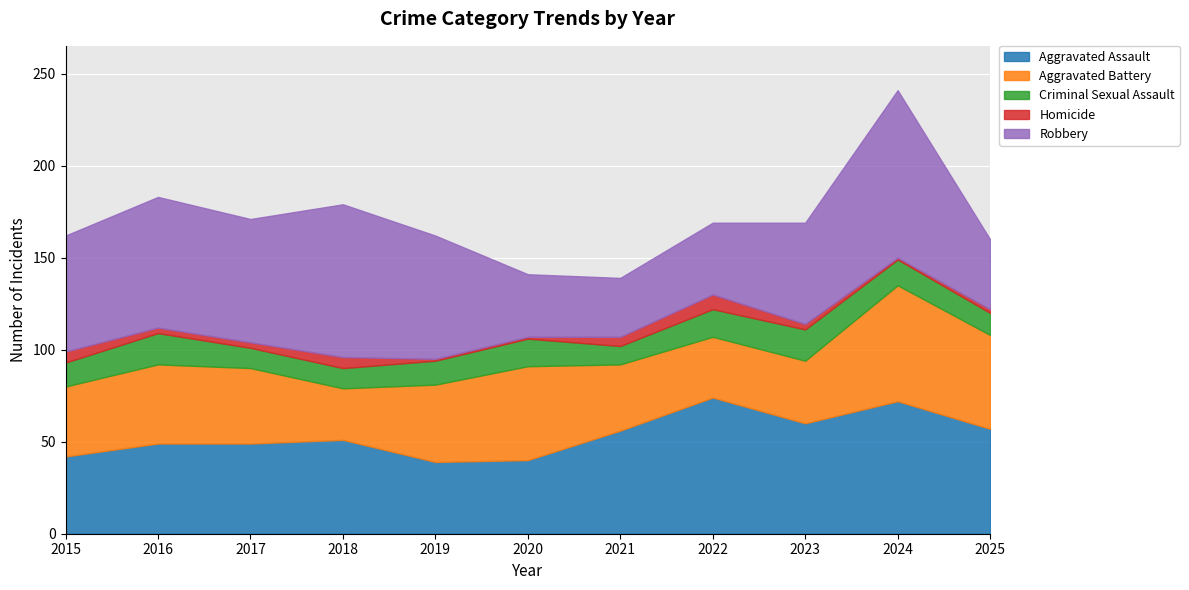

True or false: Criminal Sexual Assault and Aggravated Assault cross at least once.

False